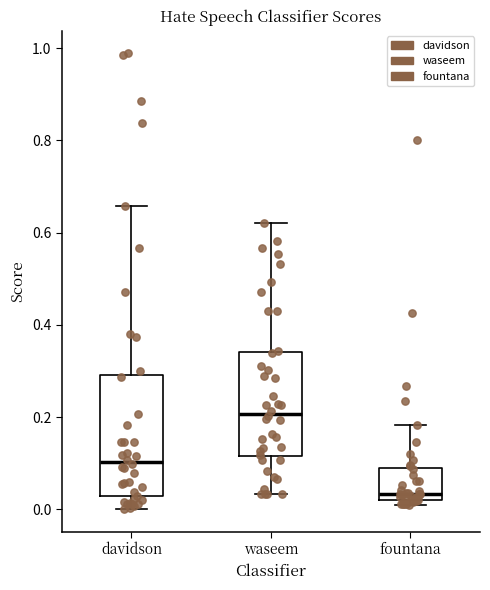

Comparing the boxes themselves (not the whiskers), which one is the tallest?

davidson